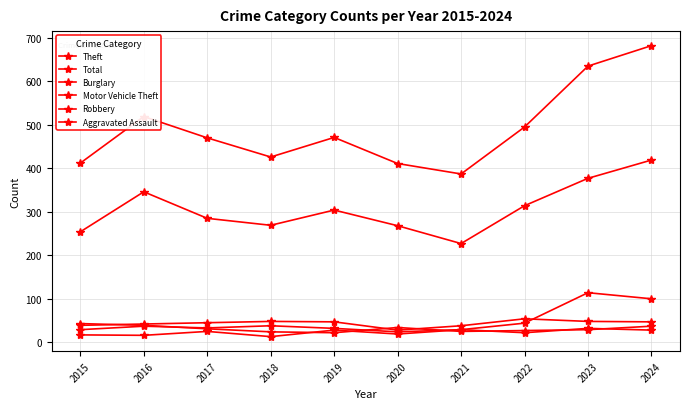

At how many categories does at least one series exceed 37?

10